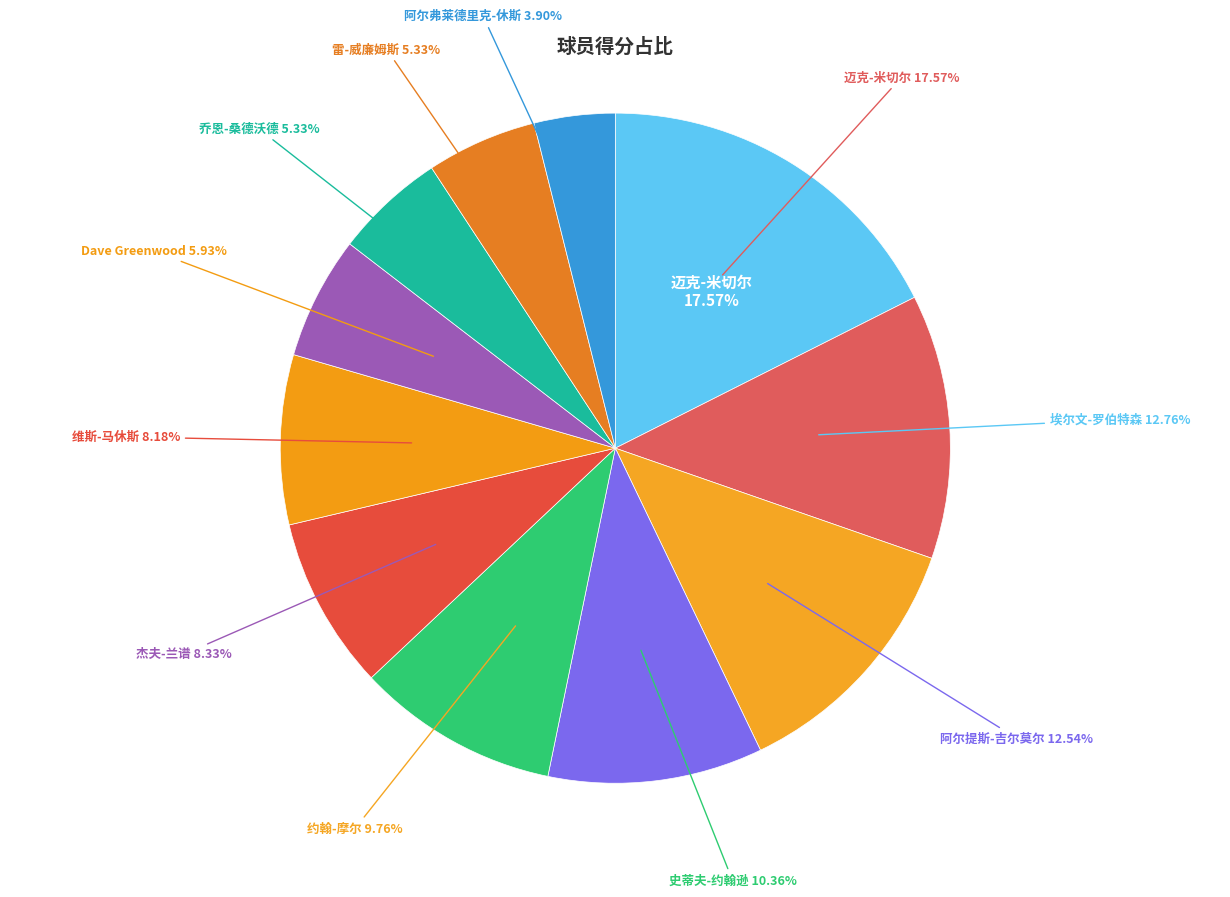

Count the number of slices in the pie.

11